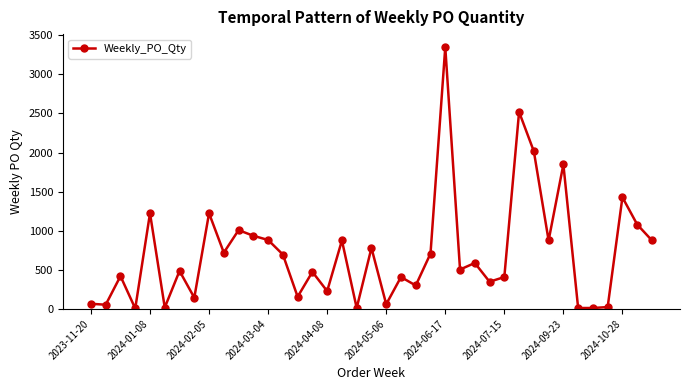

What is the maximum value shown in the chart?

3348